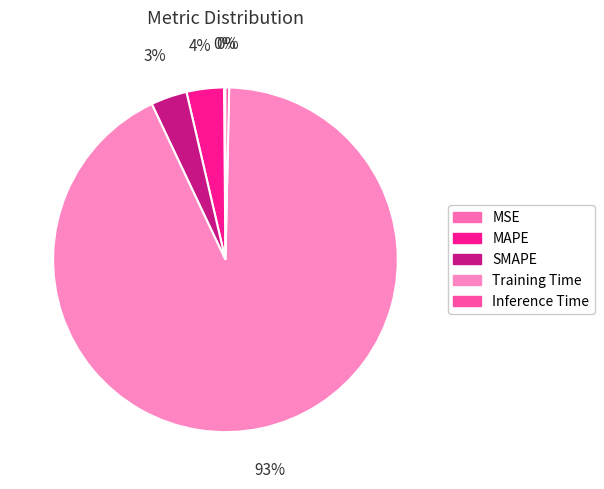

What is the smallest slice in the pie chart?

MSE